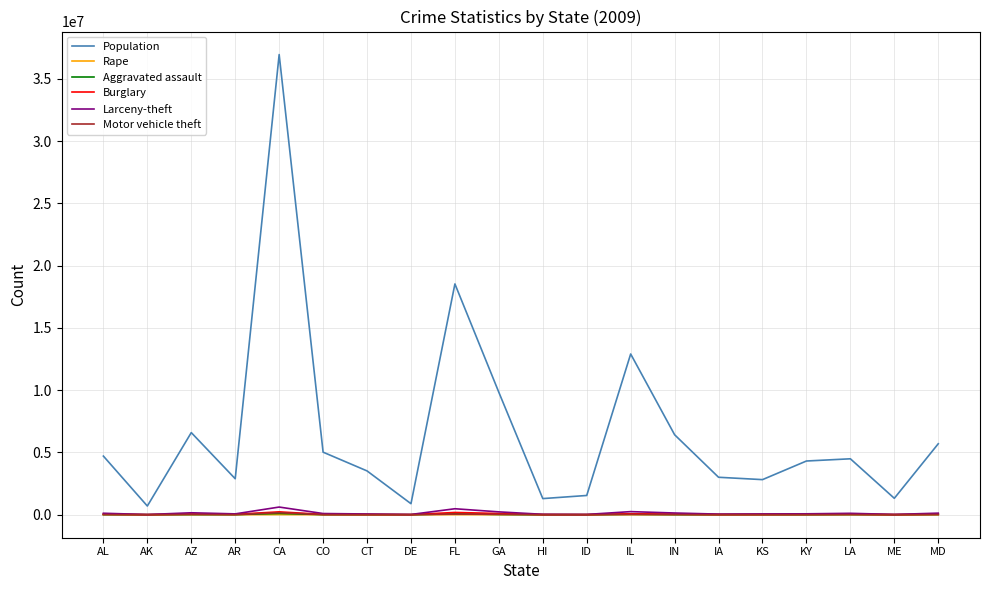

What is the greatest value displayed?

36961664